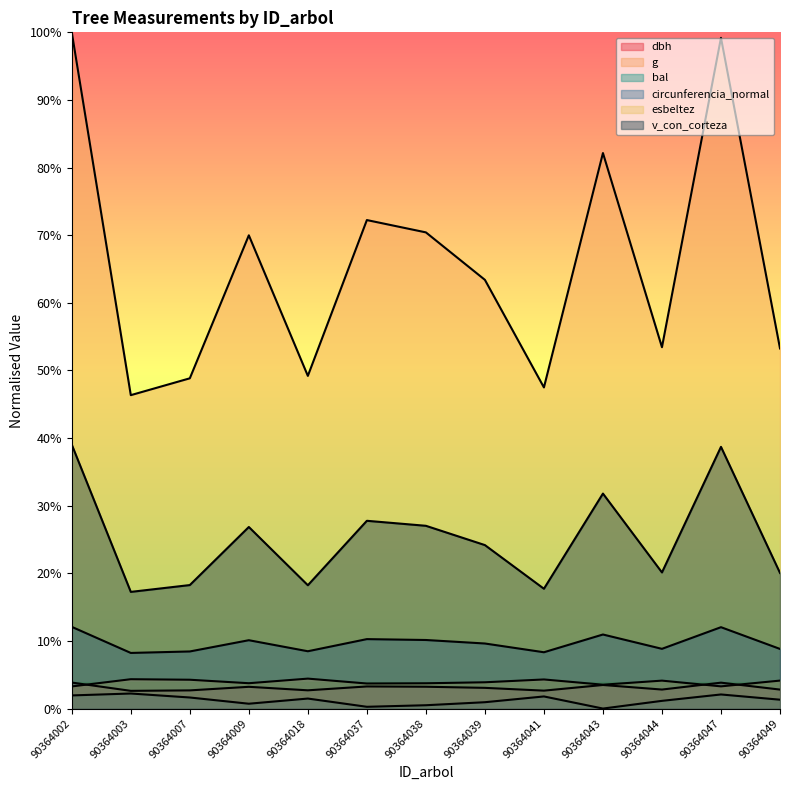

How many interior local valleys does the esbeltez series have?

4